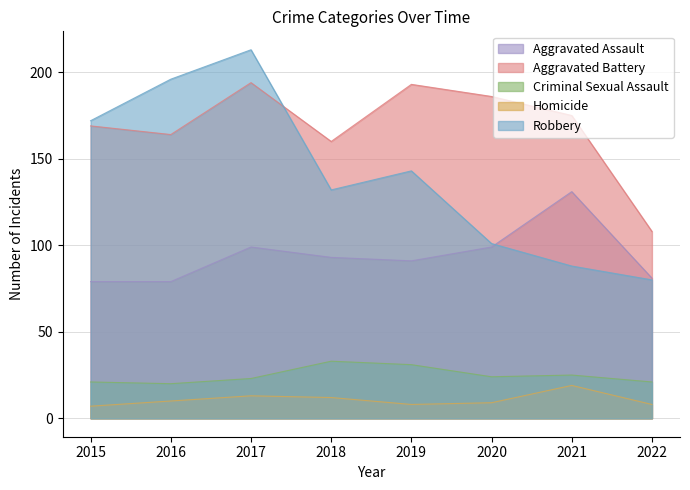

What is the value of the Aggravated Assault point at the 2nd from the left?

79